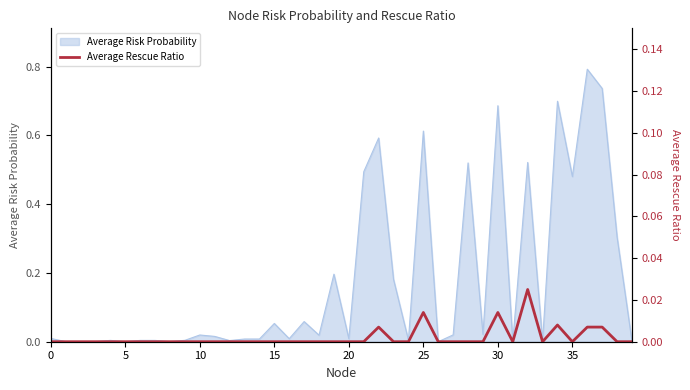

What is the maximum value for Average Risk Probability?

0.8